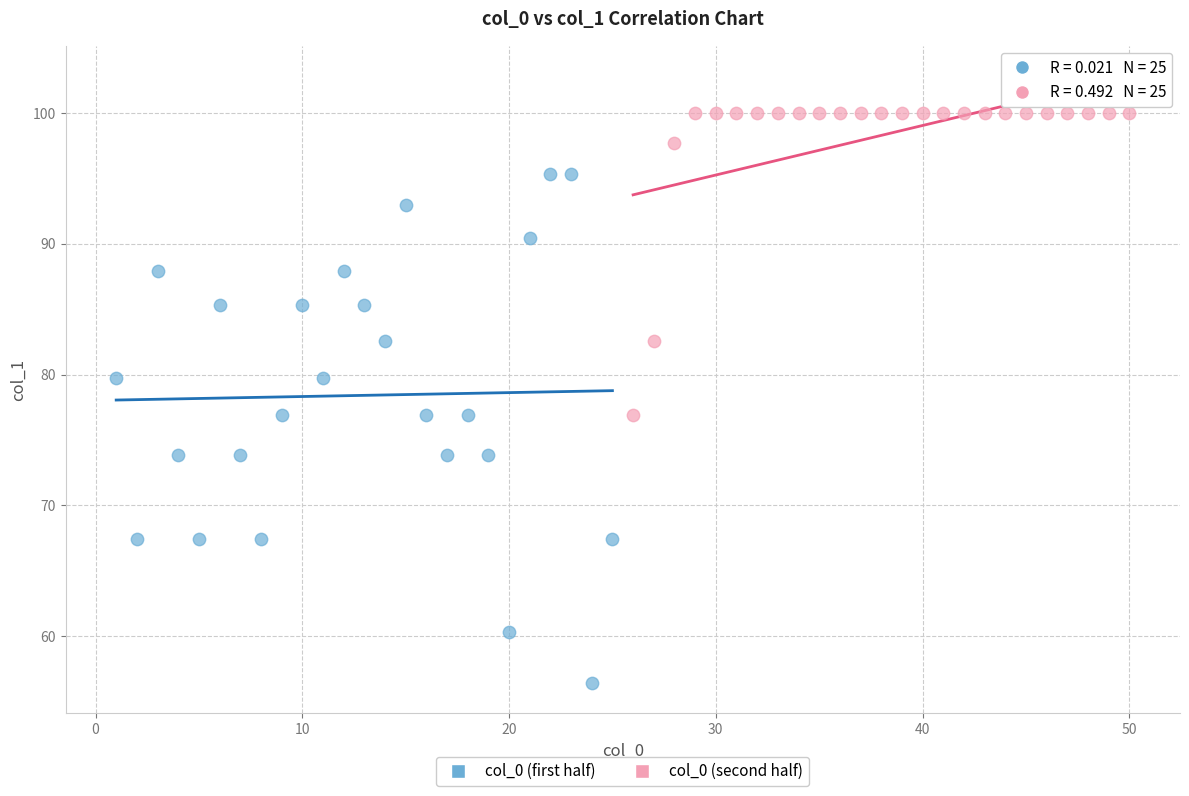

Which series reaches the minimum Y coordinate?

col_0 (first half)